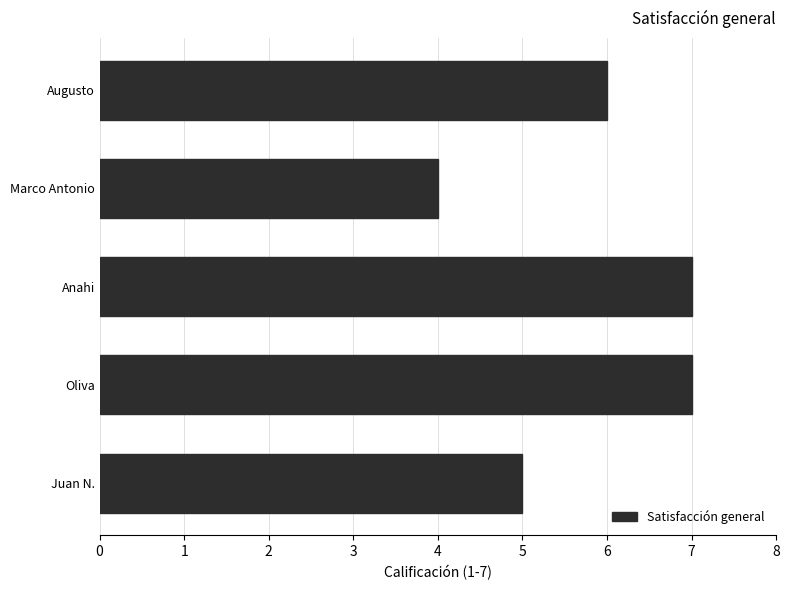

What is the maximum value shown in the chart?

7